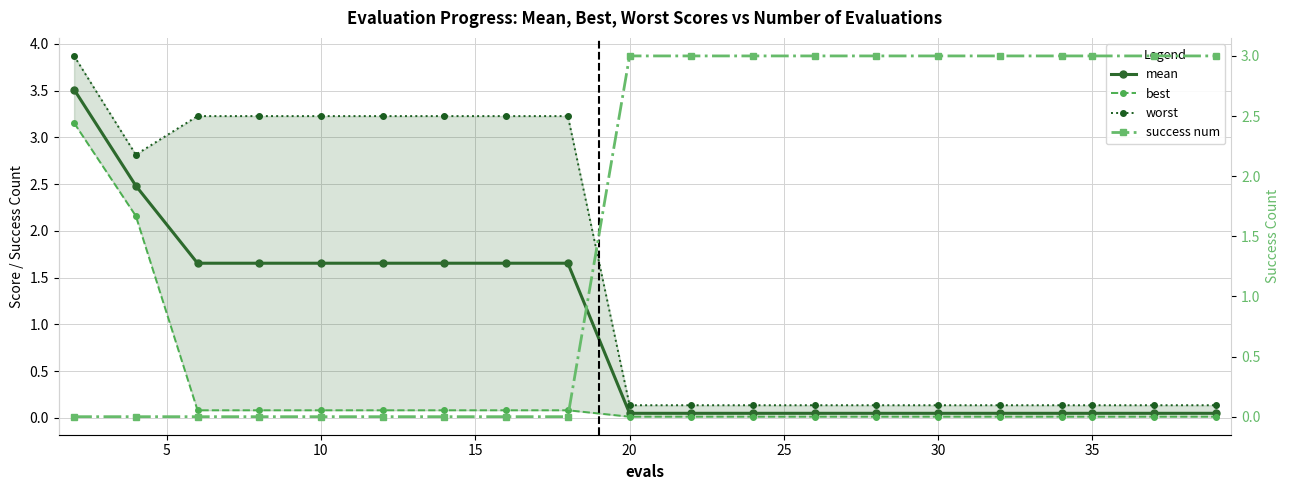

Which series has the largest total across all categories?

success num